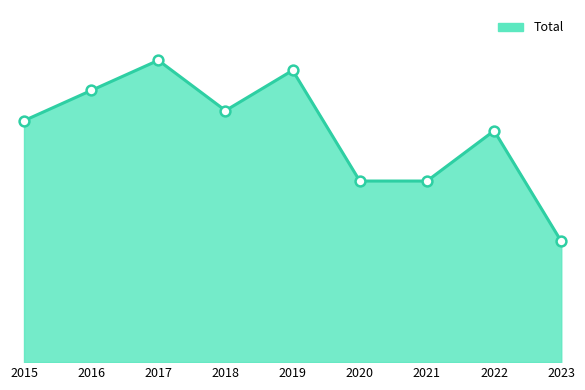

Which has a higher value, 2022 or 2017?

2017